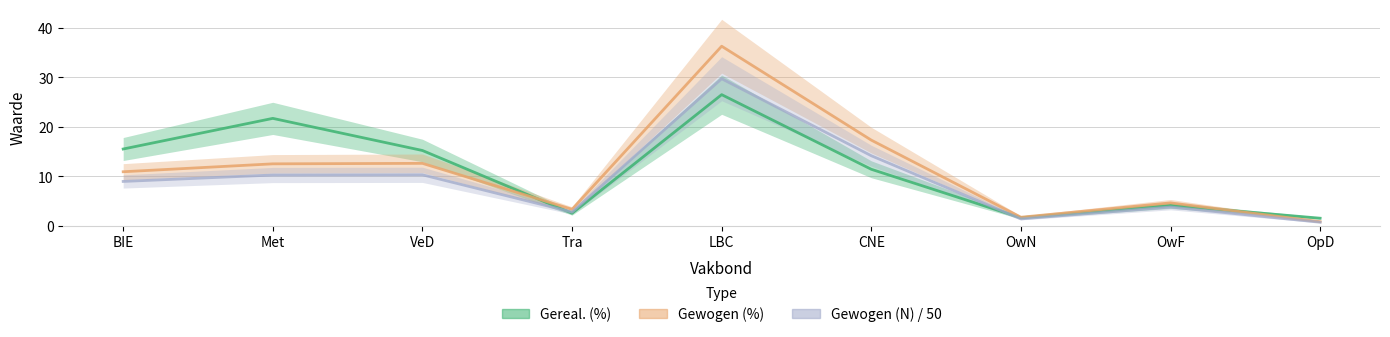

What are all the series names shown in the legend?

Gereal. (%), Gewogen (%), Gewogen (N) / 50